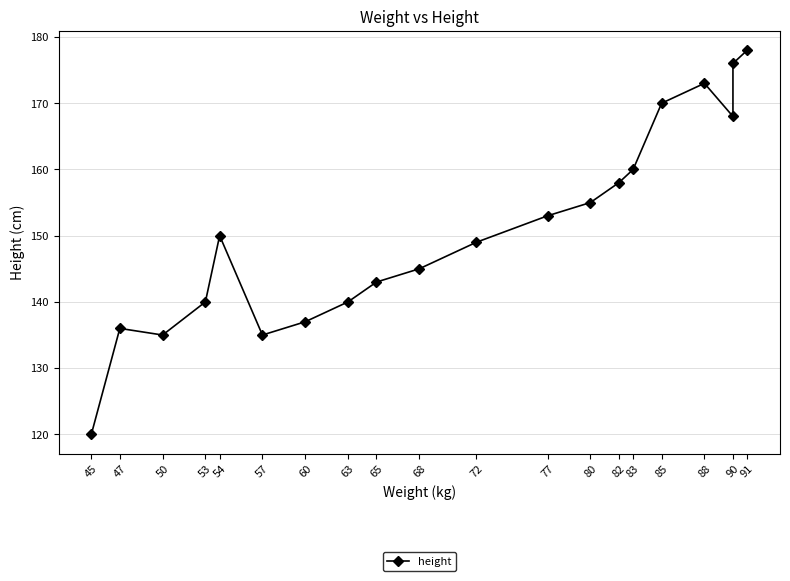

How many lines are shown in the chart?

1